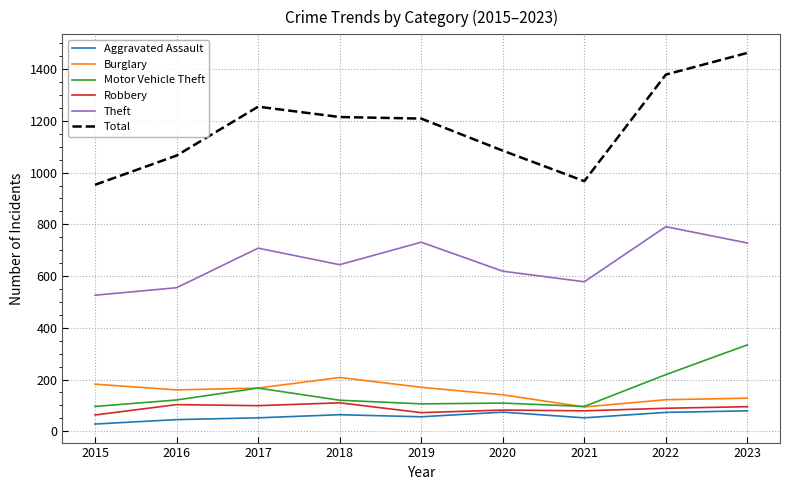

In Theft, how many points are higher than both neighbors (excluding endpoints)?

3